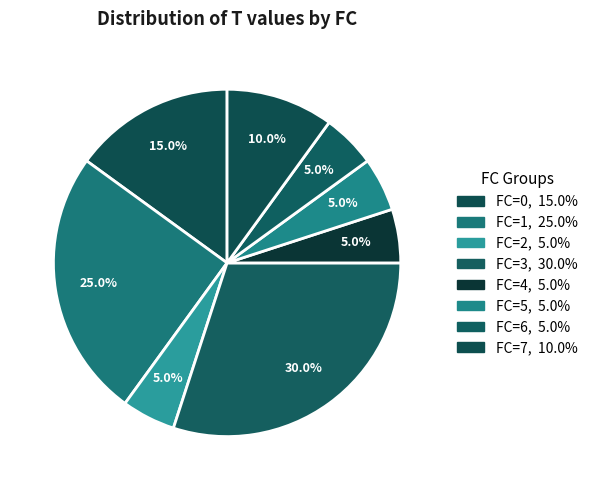

Is there any slice that represents more than half of the pie?

No